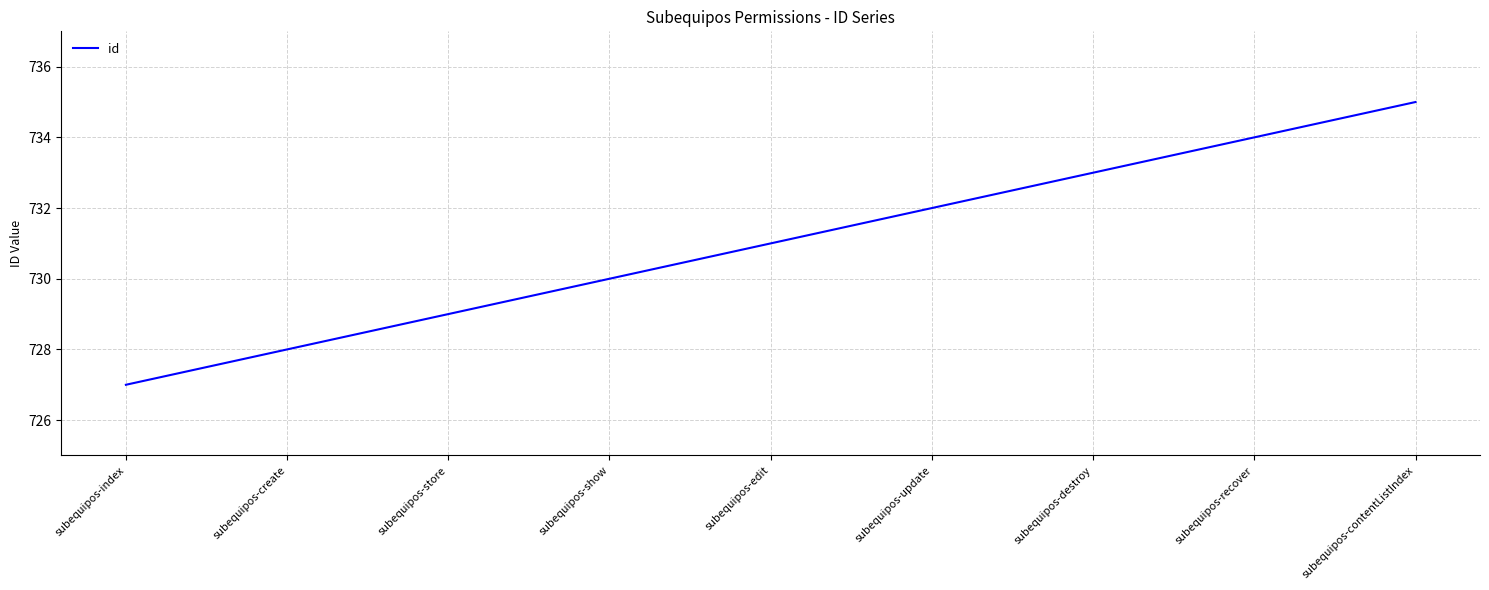

Reading right to left, what are all the values shown in this chart?

735	734	733	732	731	730	729	728	727